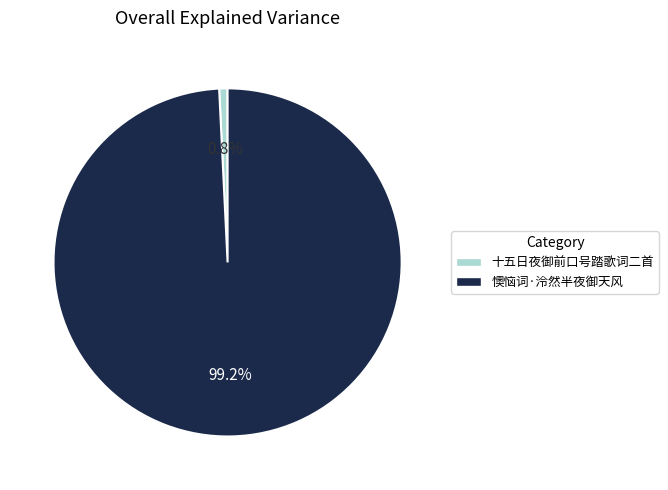

What percentage is the 懊恼词·泠然半夜御天风 slice, to the nearest percent?

99%